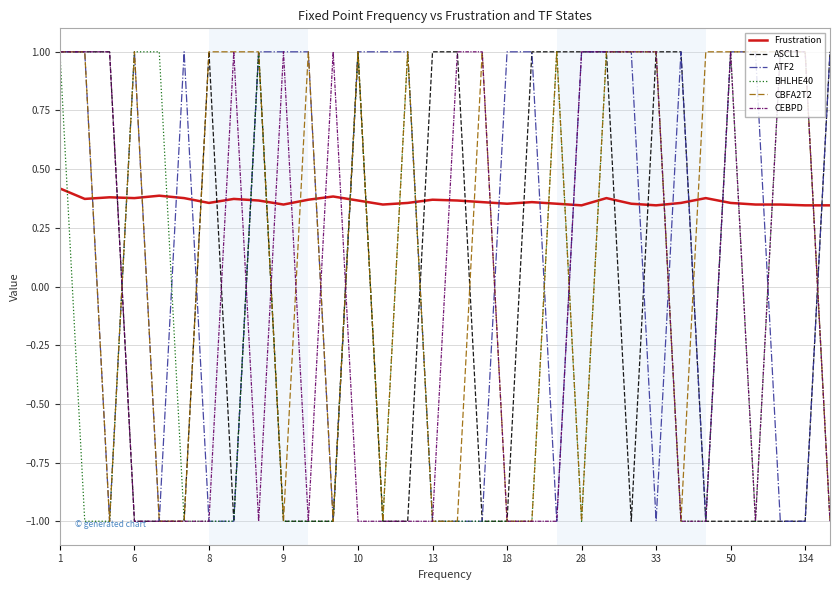

What is the maximum value shown in the chart?

1.0